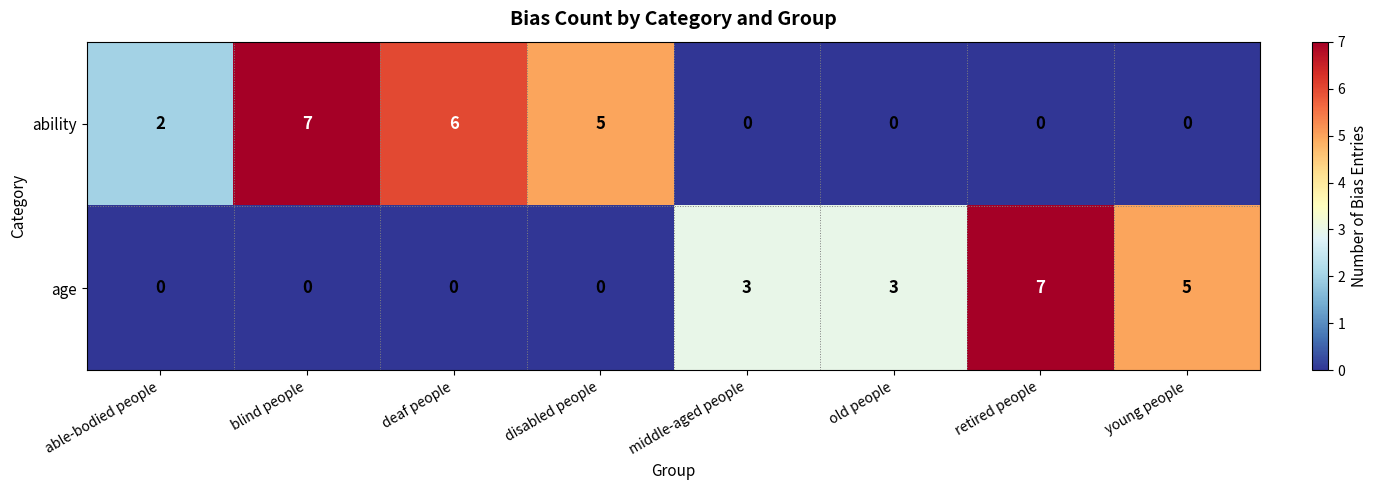

At retired people, list the series in order from largest to smallest.

age, ability